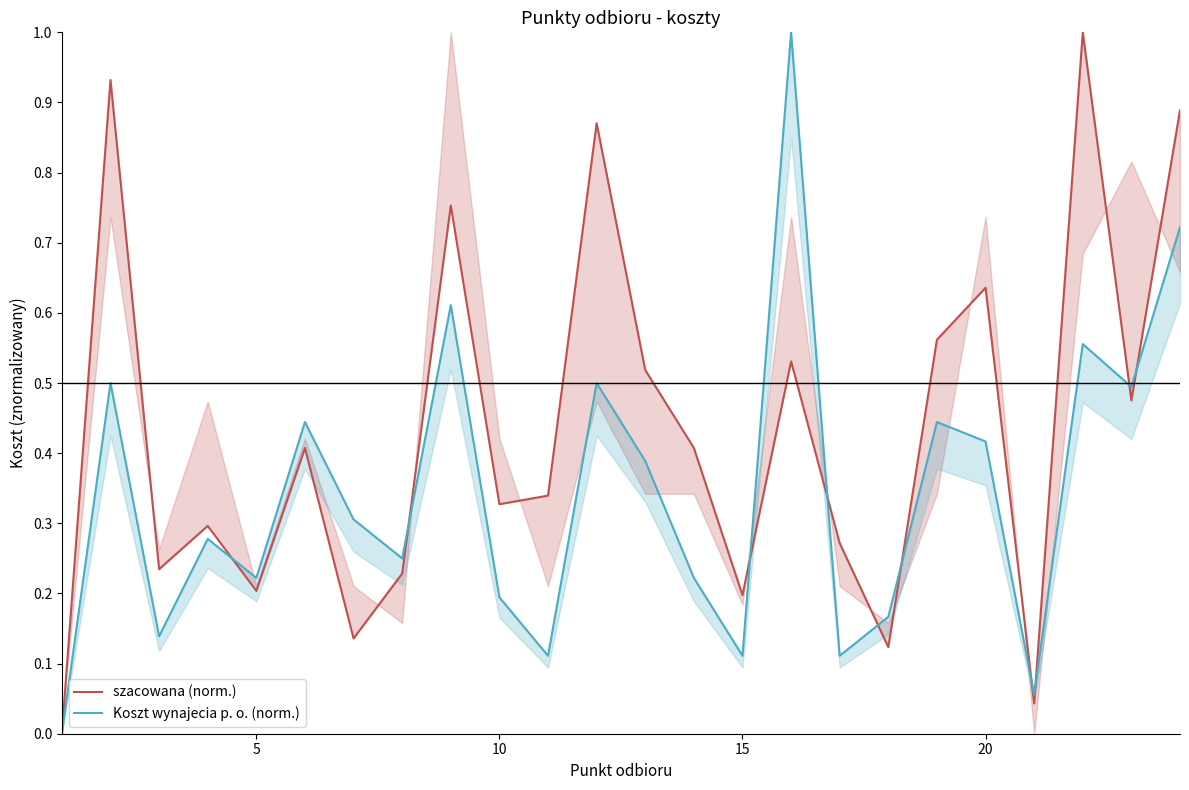

What is the difference between the maximum and minimum values in the Koszt wynajecia p. o. (norm.) series?

1.0